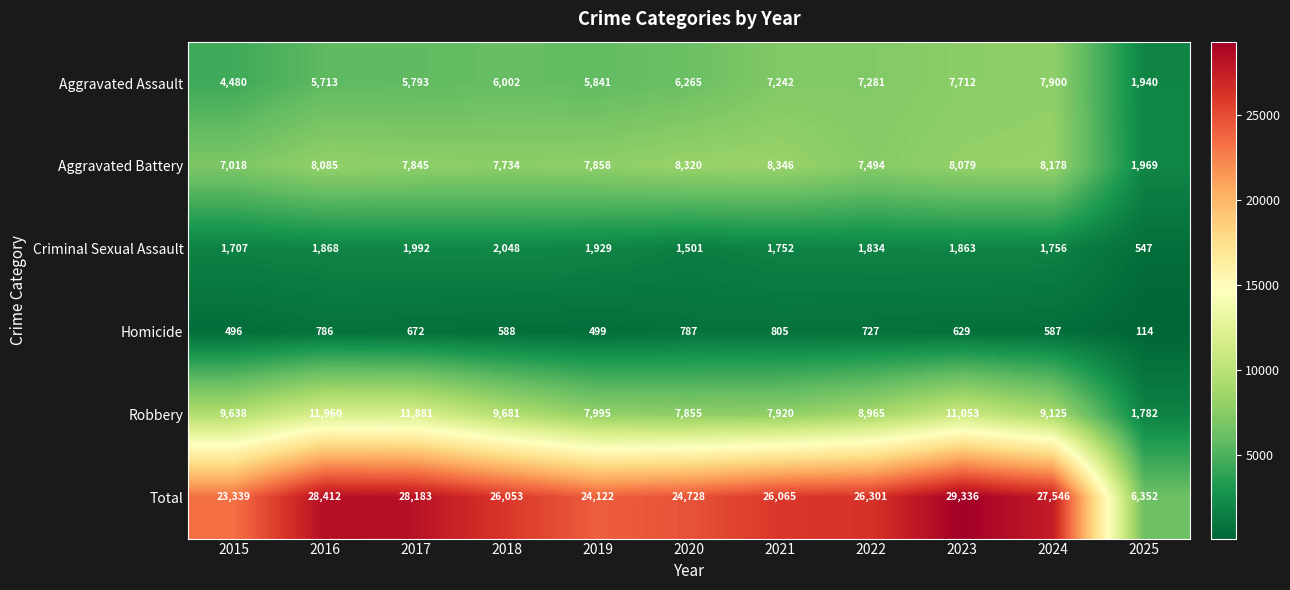

The Aggravated Battery series shows 10431 at 2019. True or false?

False